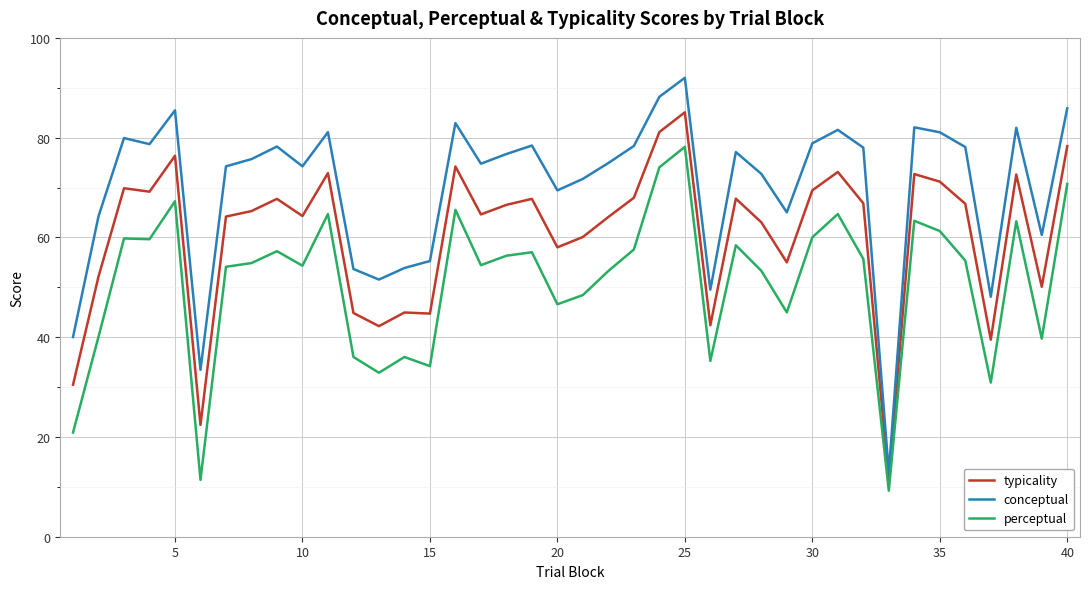

True or false: perceptual and conceptual cross at least once.

False